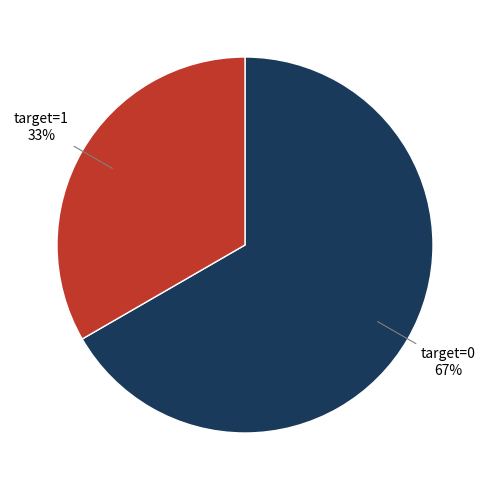

True or false: target=0 accounts for 67% of the total.

True